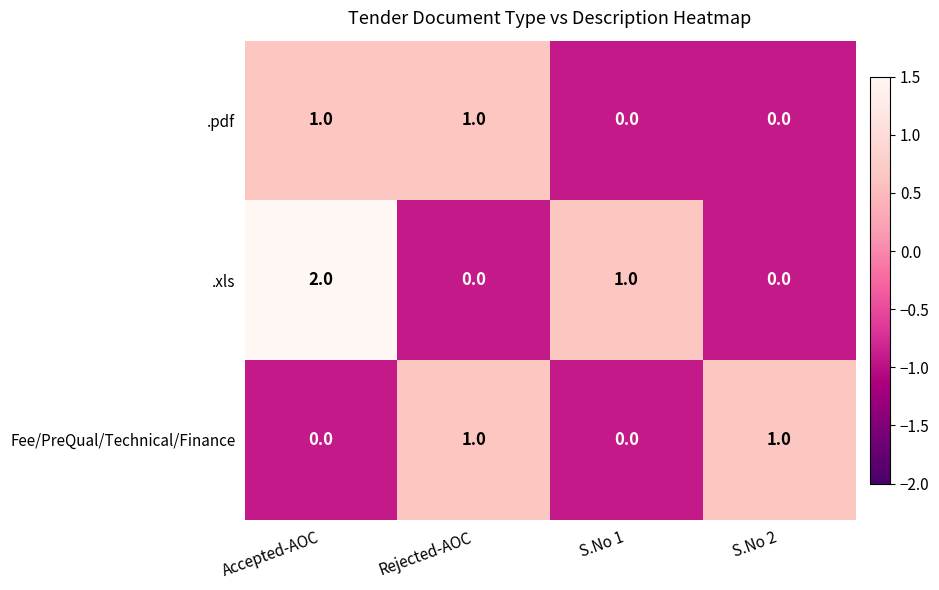

Count the .pdf values in the range 0 to 1.

4